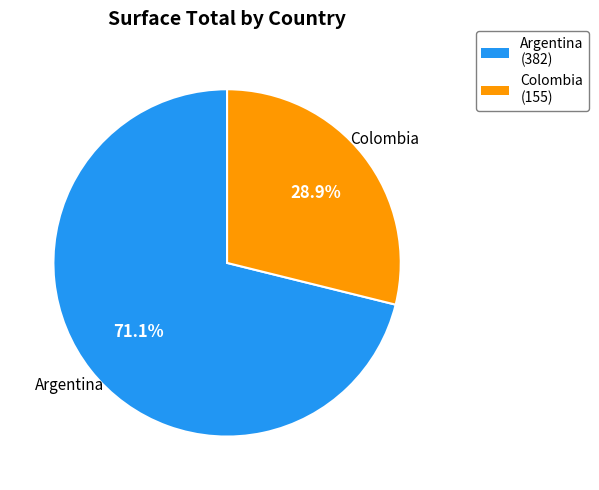

Is there a majority slice in this chart?

Yes